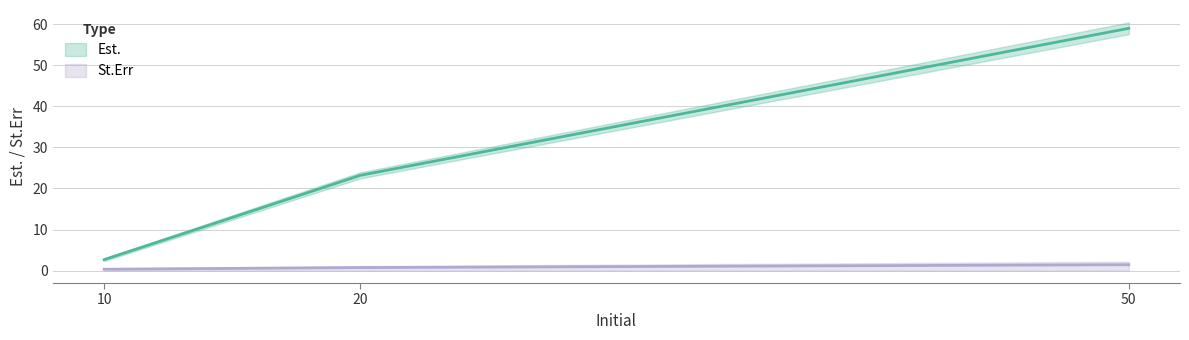

Is it true that Est. equals 2.7 at 10?

True